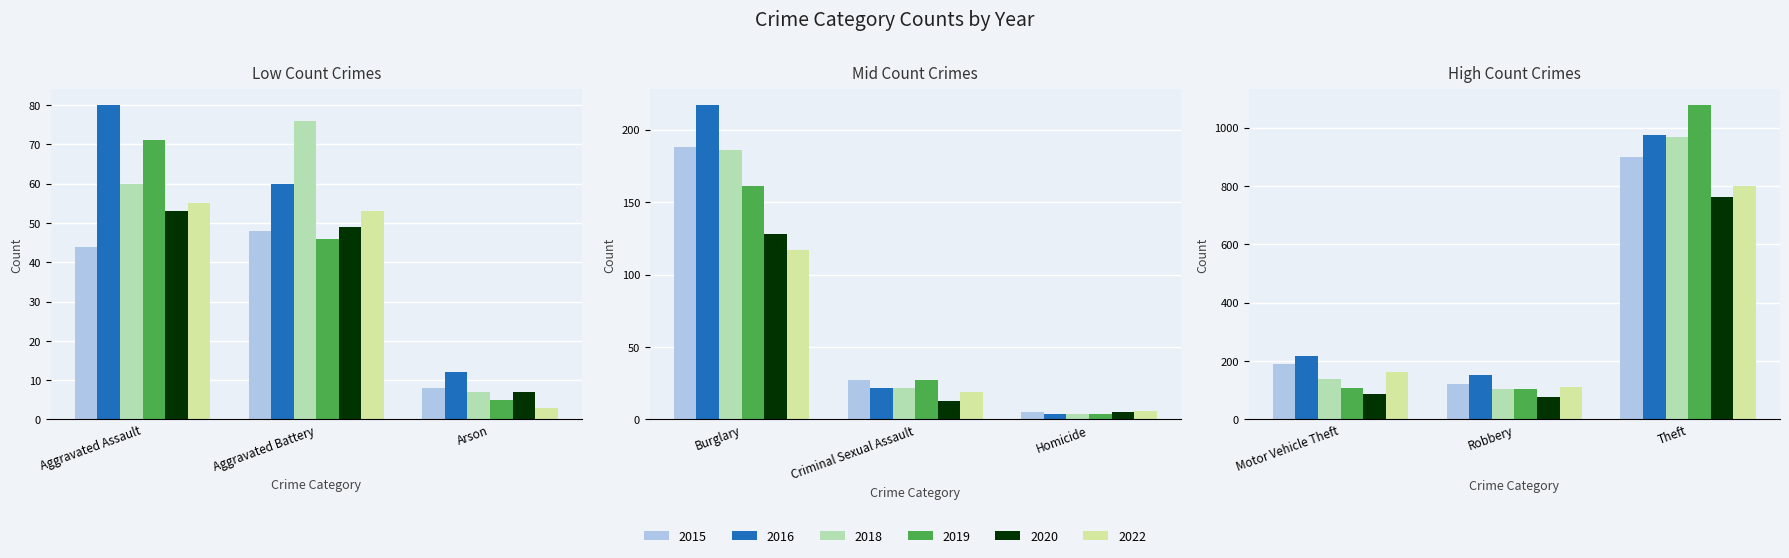

What is the sum of all 2020 values?

1180